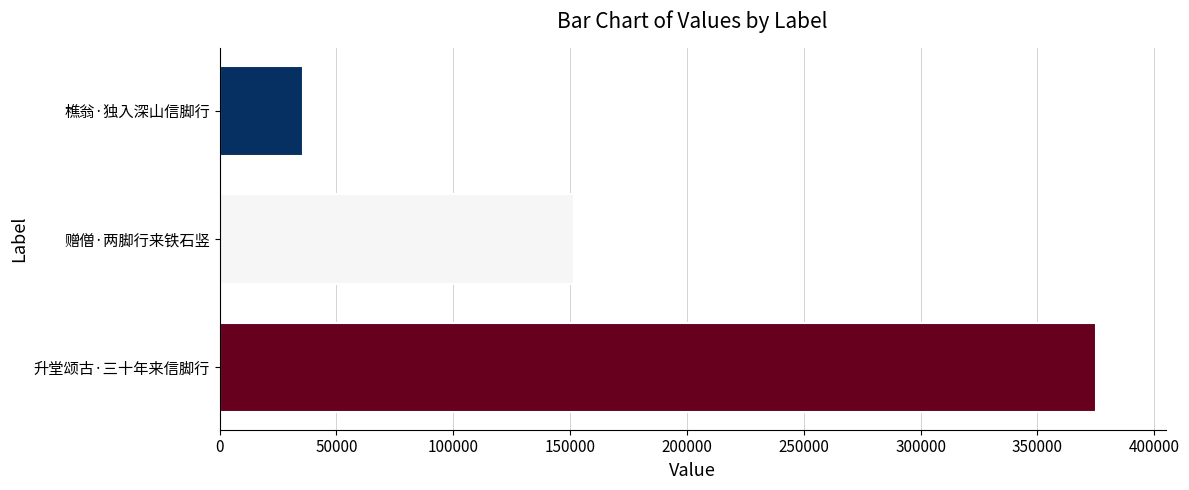

What is the average value?

187387